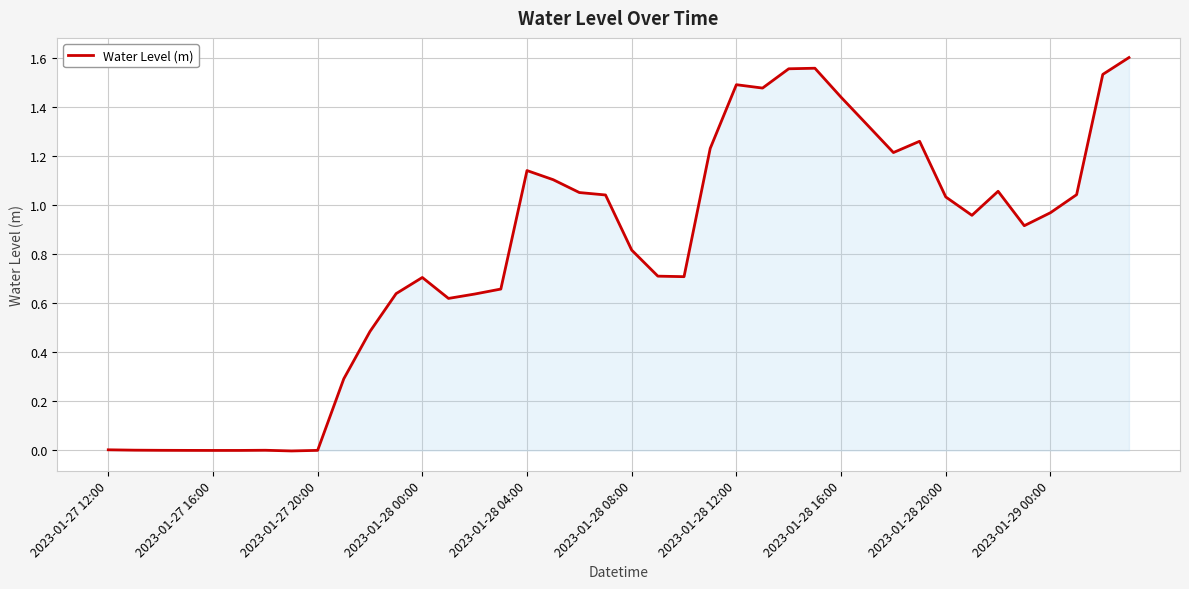

Does the chart display data point markers on the line(s)?

No